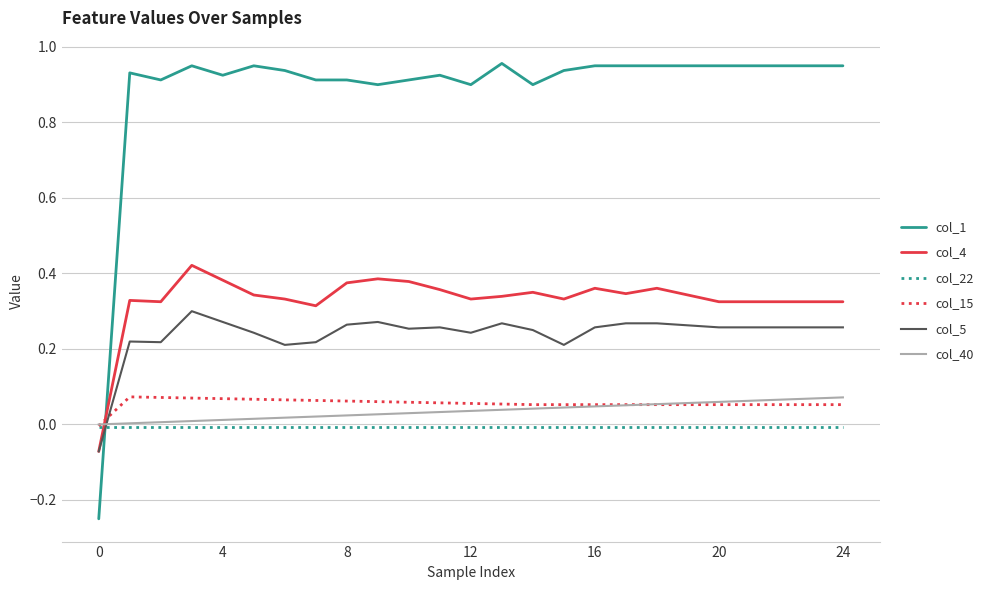

Which series has the largest total across all categories?

col_1